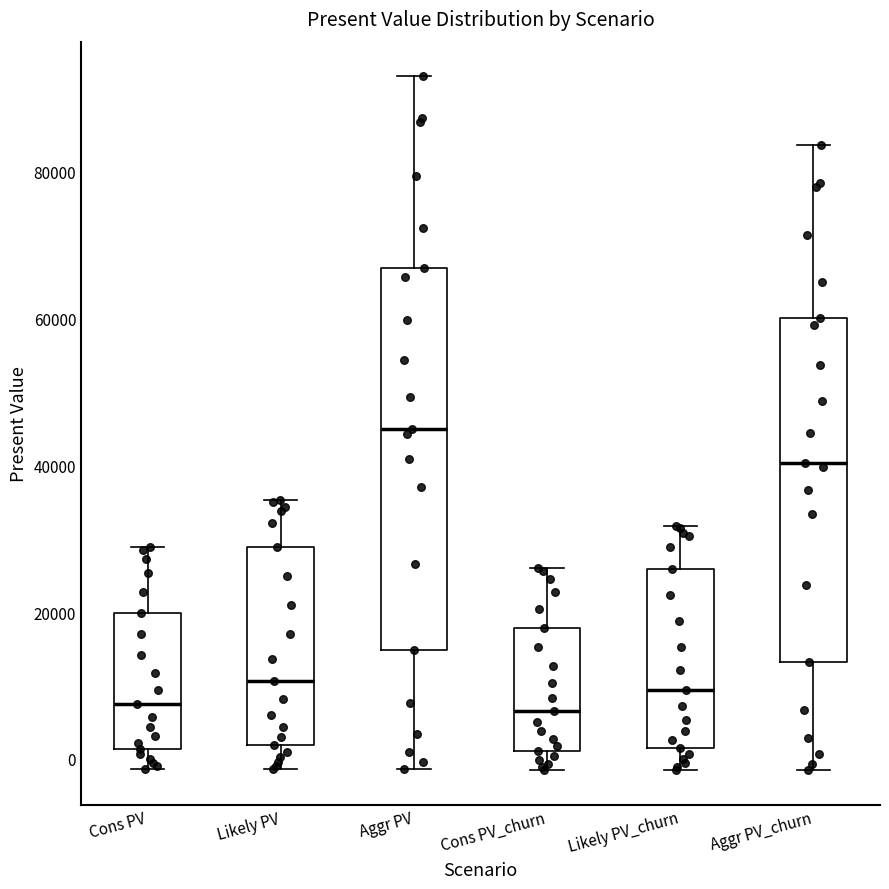

Comparing the boxes themselves (not the whiskers), which one is the tallest?

Aggr PV